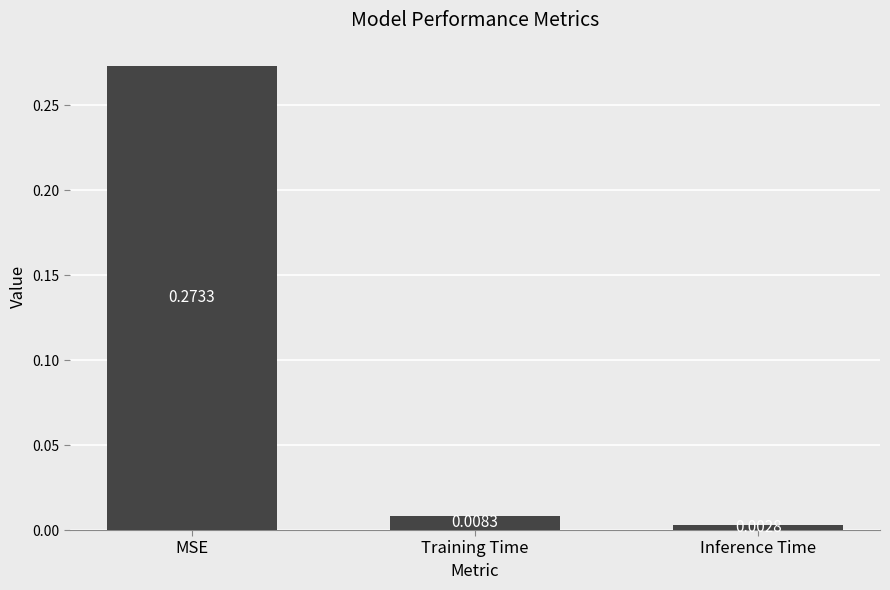

Rank the categories by value from highest to lowest.

MSE, Training Time, Inference Time